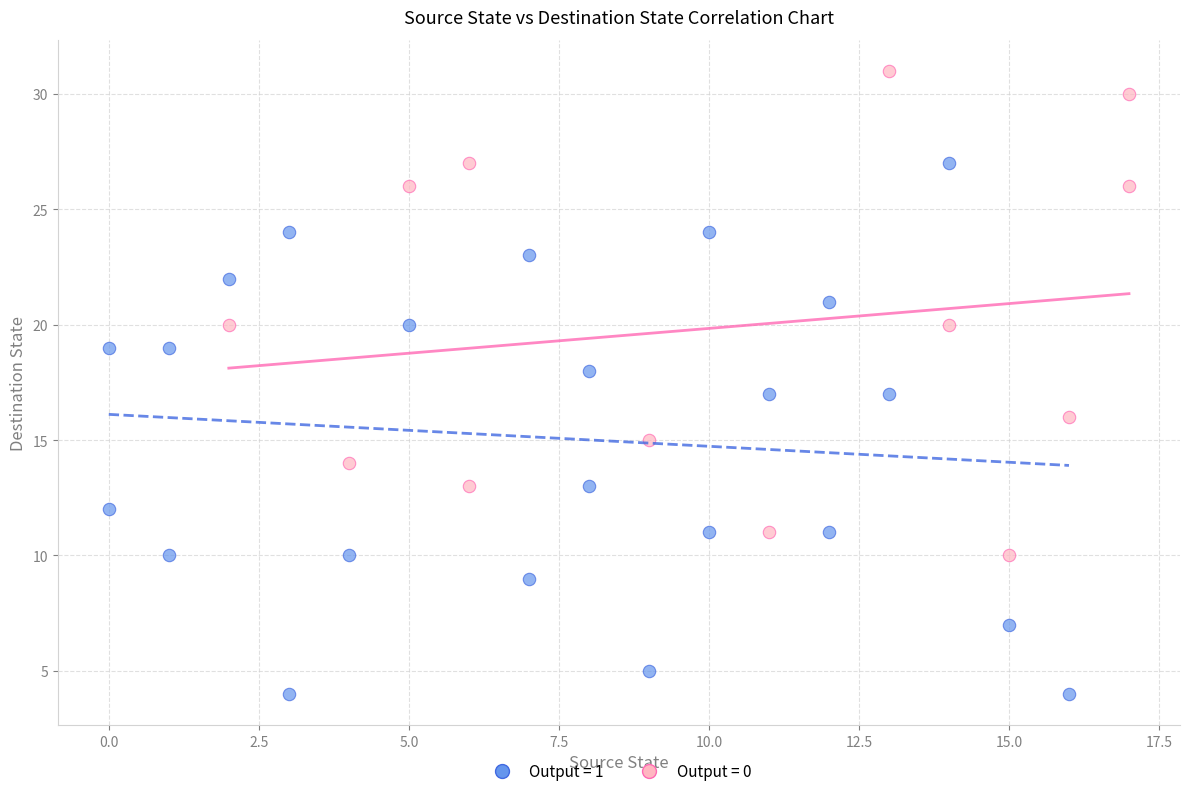

Which series reaches the minimum Y coordinate?

Output = 1